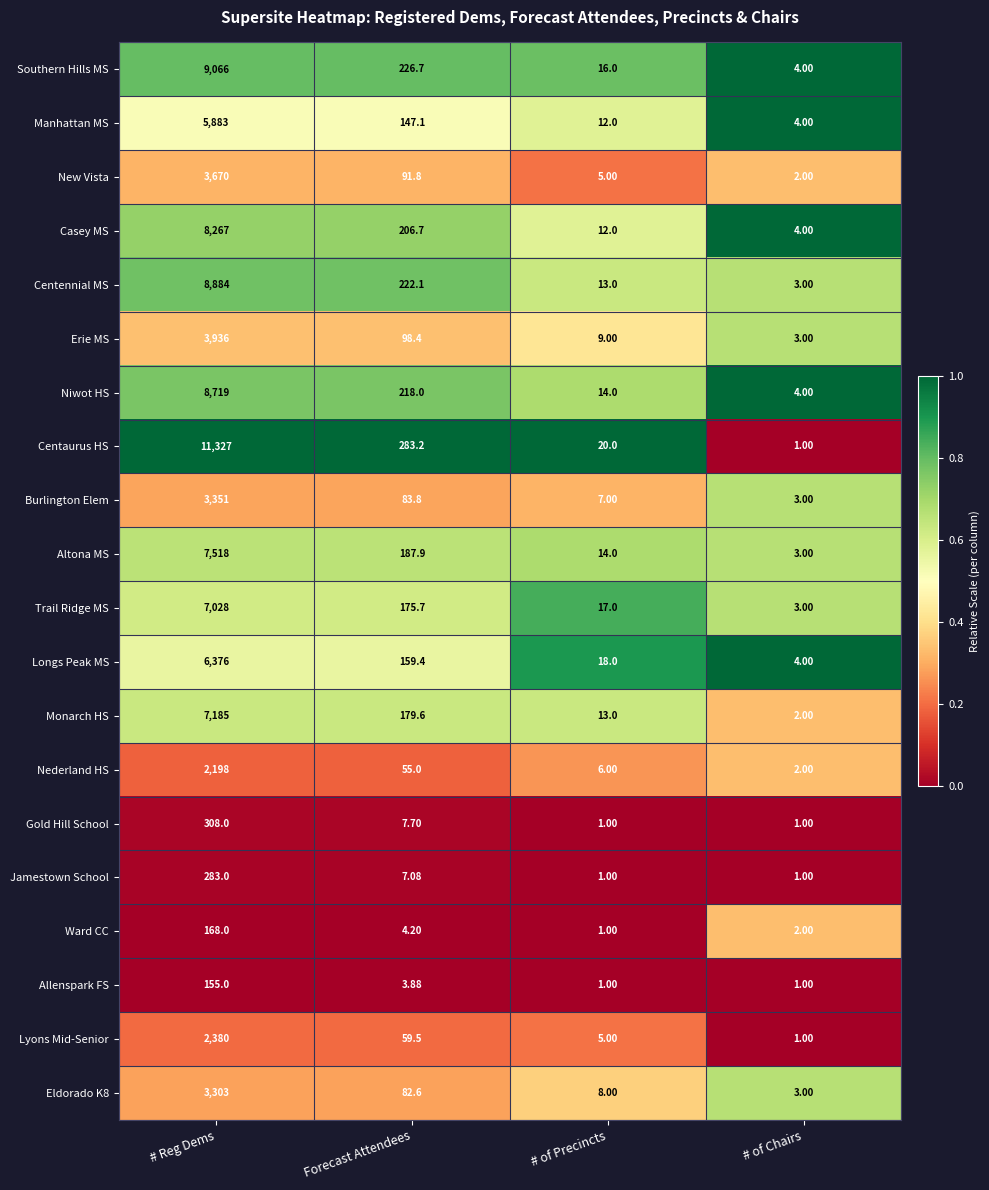

List the labels in order of Eldorado K8 value, smallest first.

# of Chairs, # of Precincts, Forecast Attendees, # Reg Dems